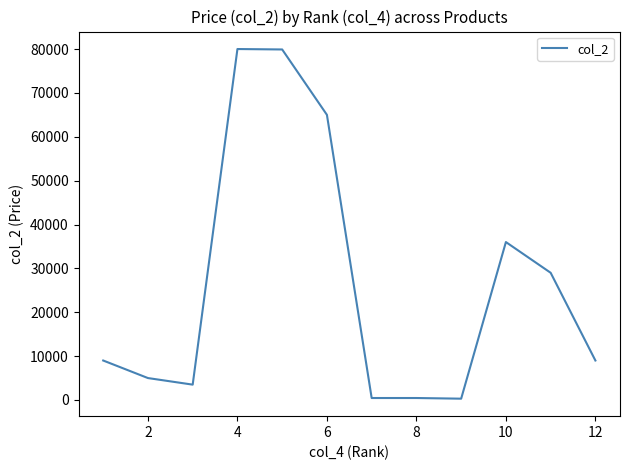

What is the difference between the maximum and minimum values?

79700